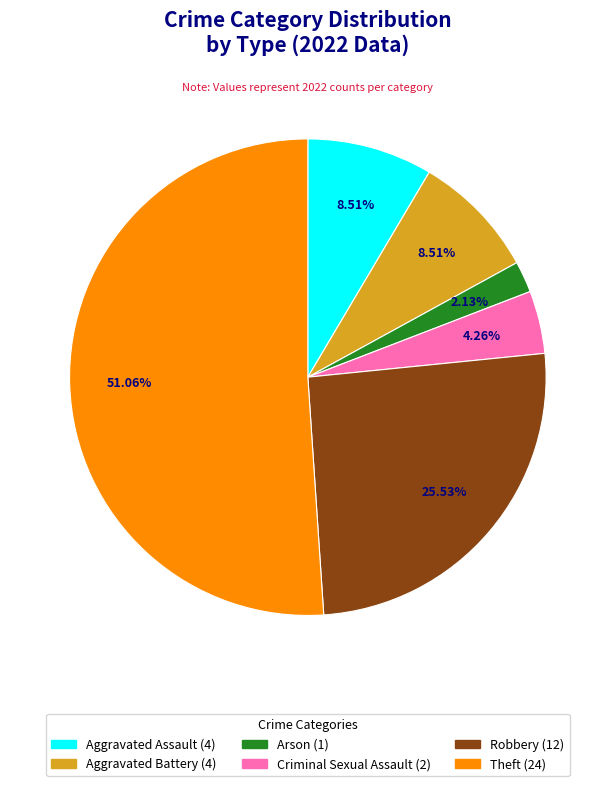

Which category has the smallest portion of the pie?

Arson